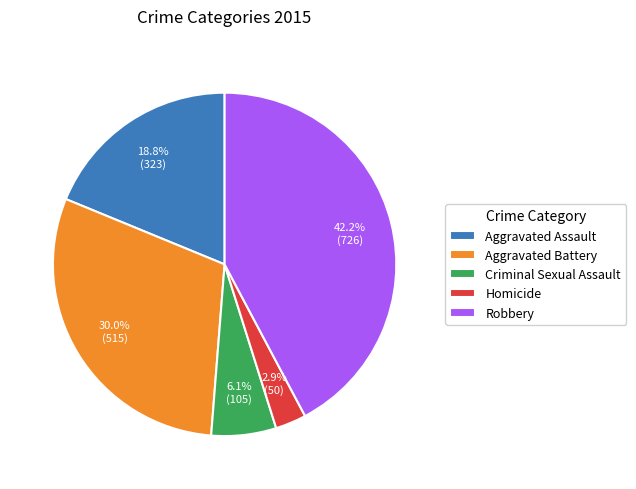

Does any single category account for the majority?

No